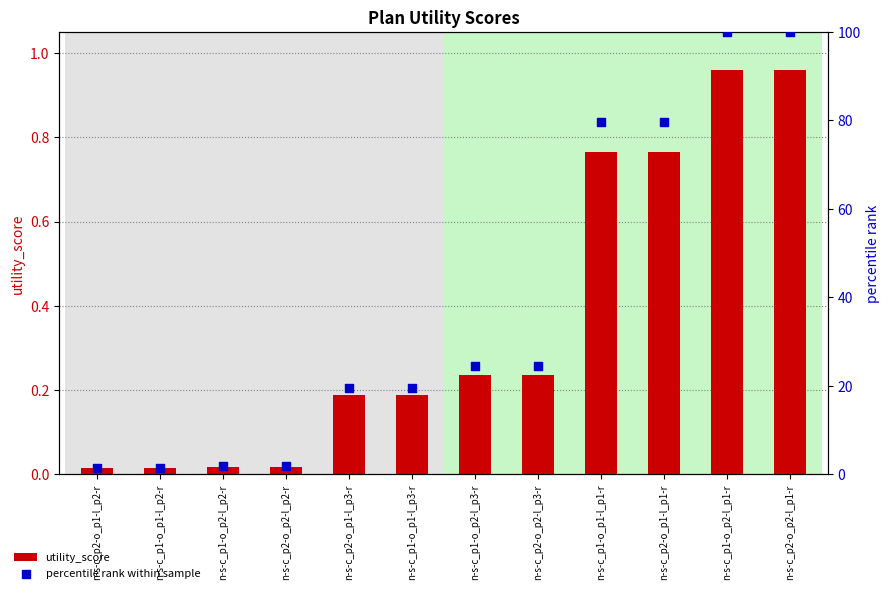

At which category is the sum across all series the highest?

n-s-c_p1-o_p2-l_p1-r